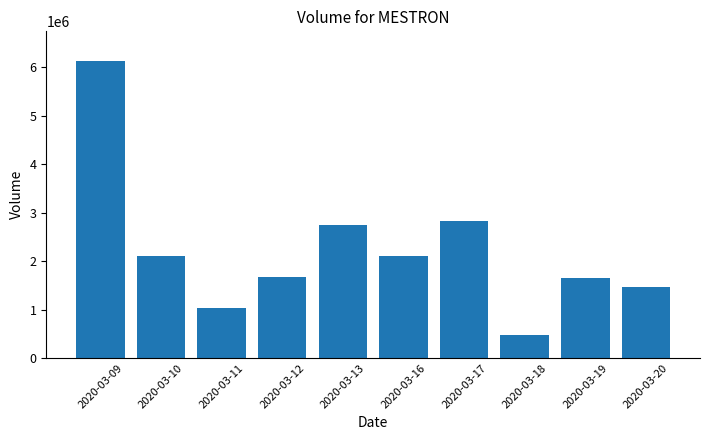

What is the sum of all values?

22186900